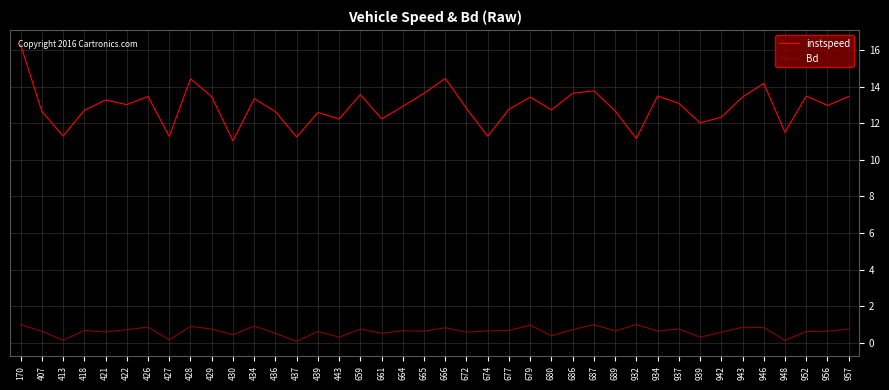

What is the minimum value shown in the chart?

0.1